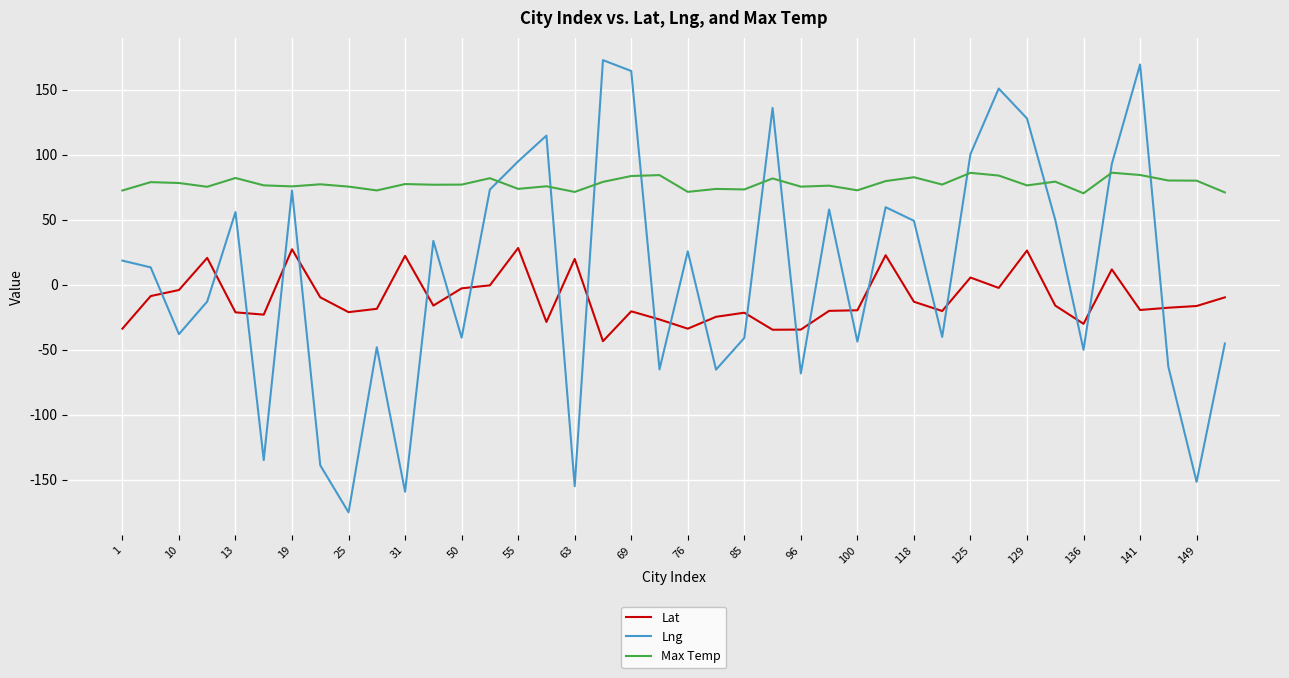

Which series ends up on top after the final intersection of Max Temp and Lng?

Max Temp